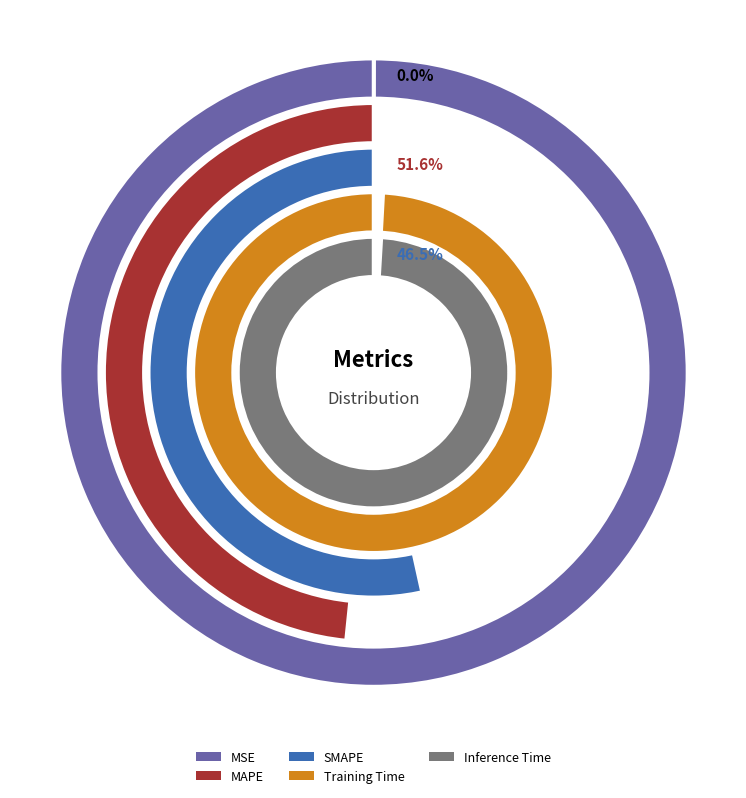

How many segments does this pie chart have?

5